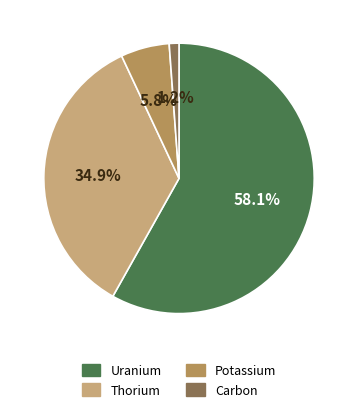

Is there a majority slice in this chart?

Yes